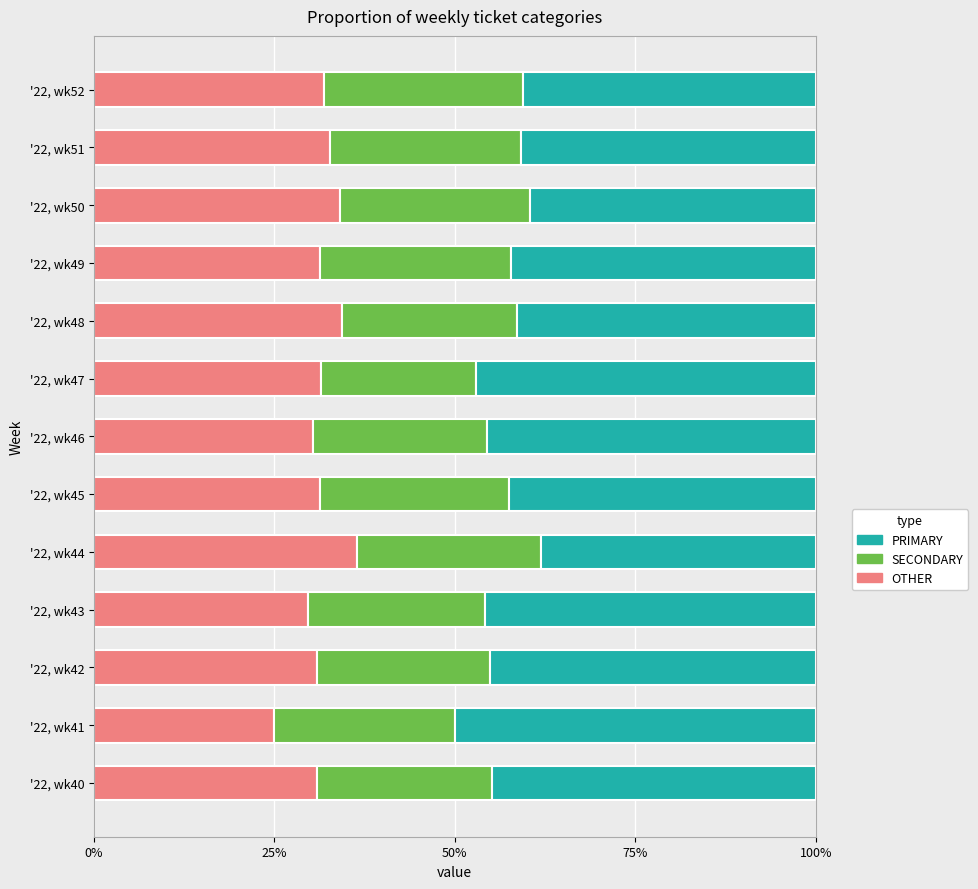

The OTHER series shows 29.7 at '22, wk43. True or false?

True